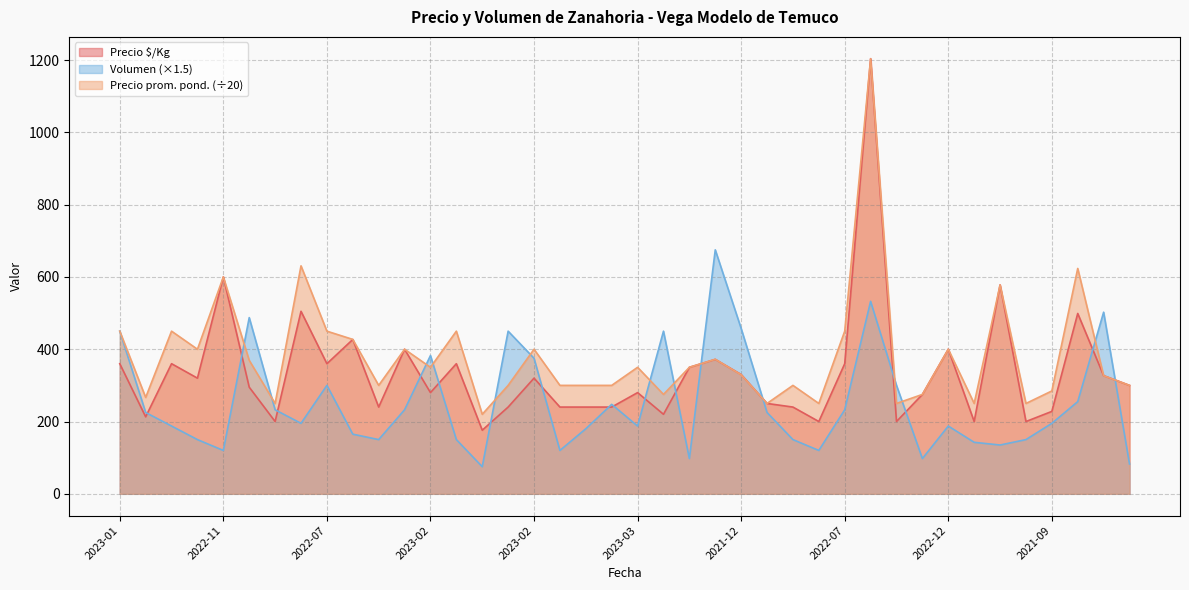

What is the label of the 7th point from the left?

2023-06